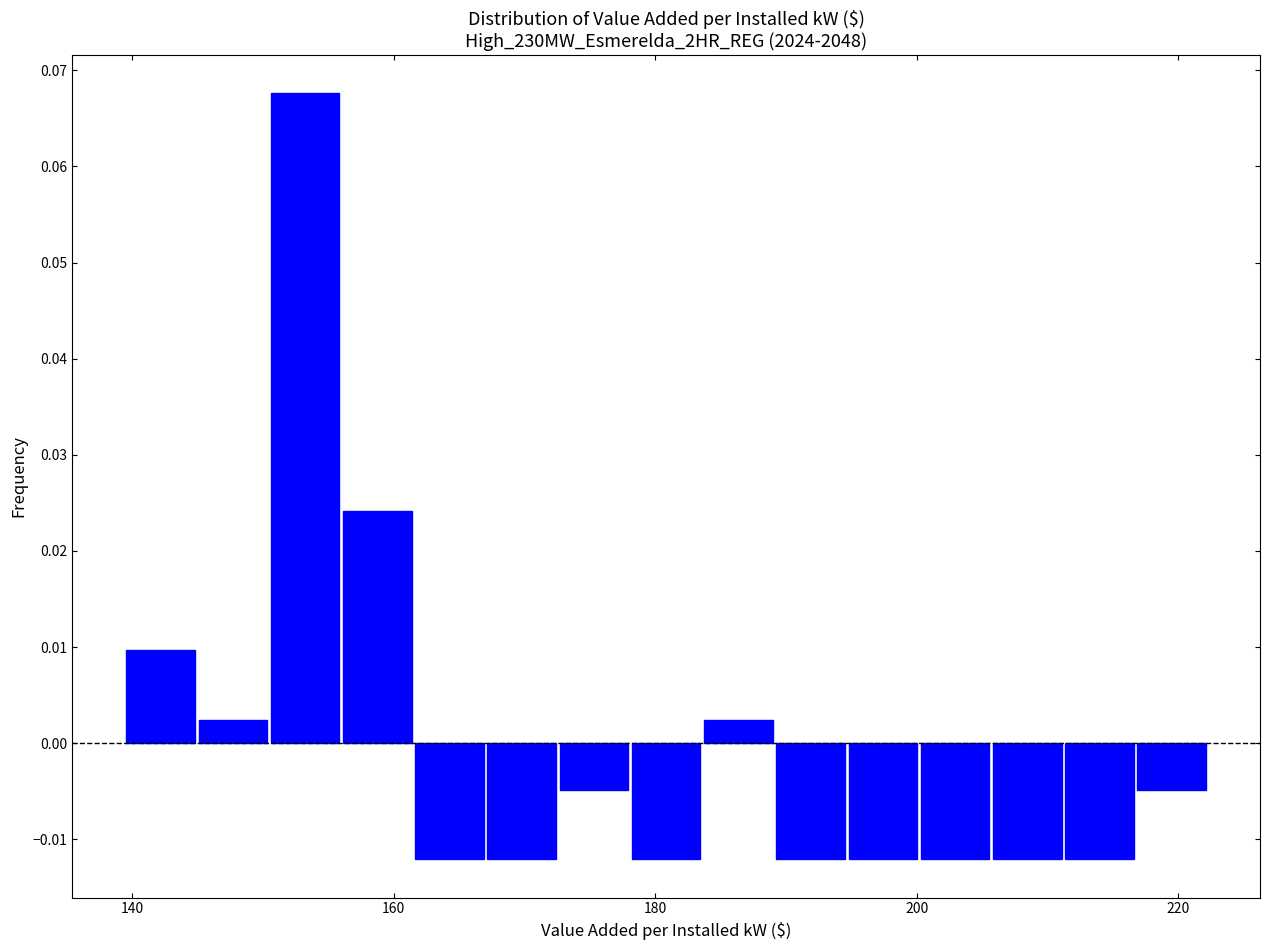

Around what value on the x-axis is the tallest bar? Give the approximate position of its centre, as read against the axis.

154